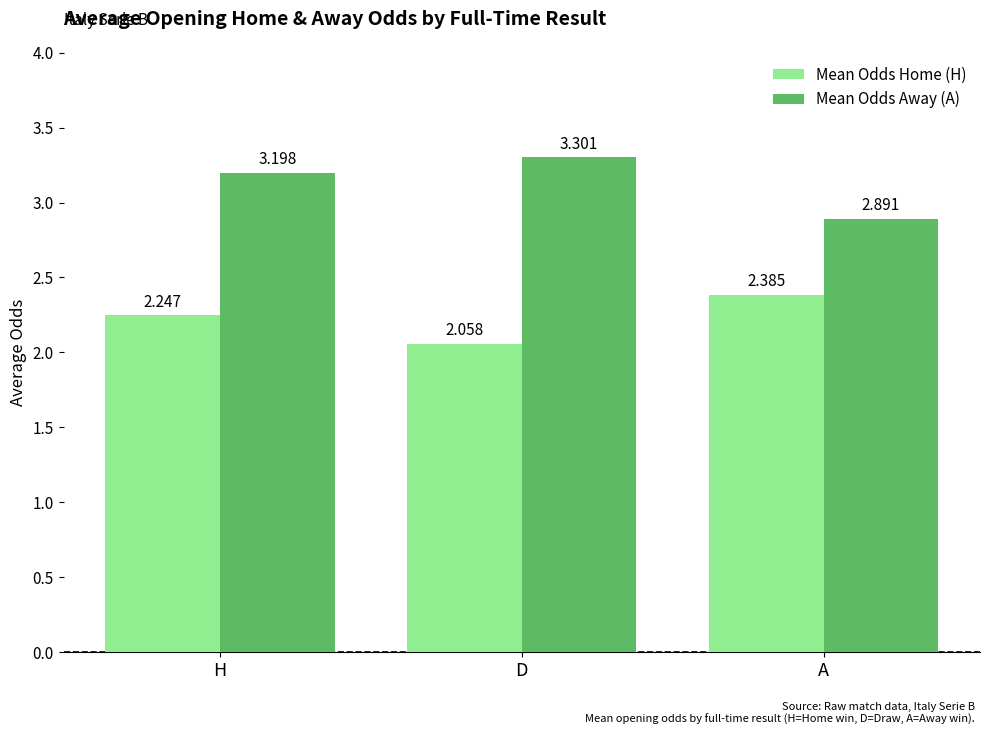

Which series has the largest range (max minus min)?

Mean Odds Away (A)